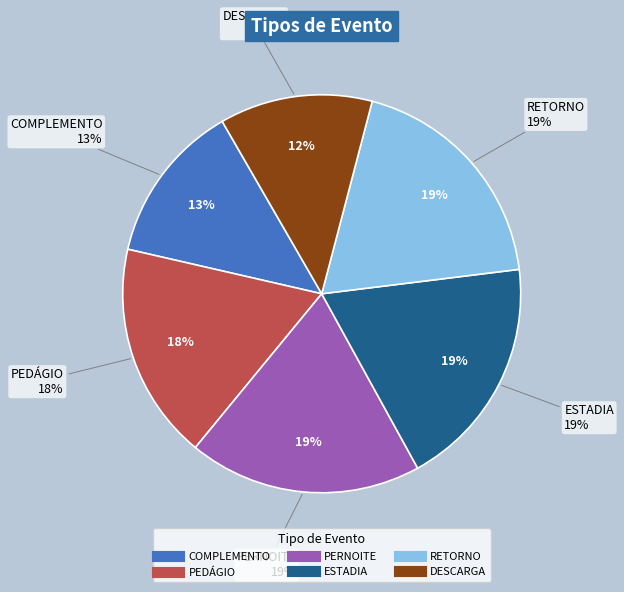

What is the smallest slice in the pie chart?

DESCARGA